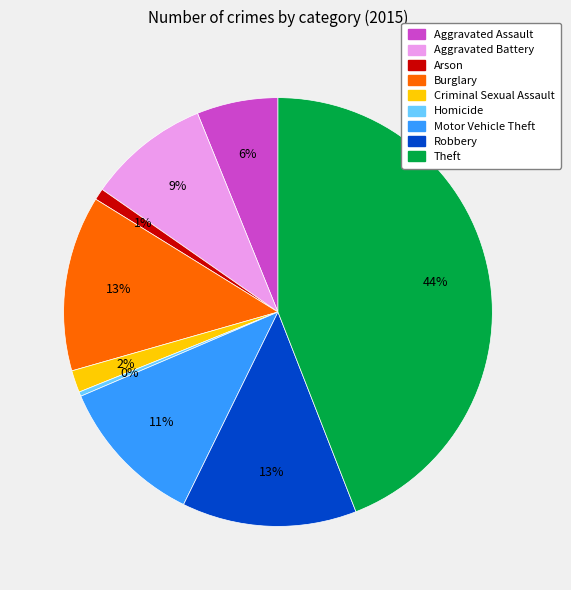

To the nearest percent, what portion does Arson represent?

1%